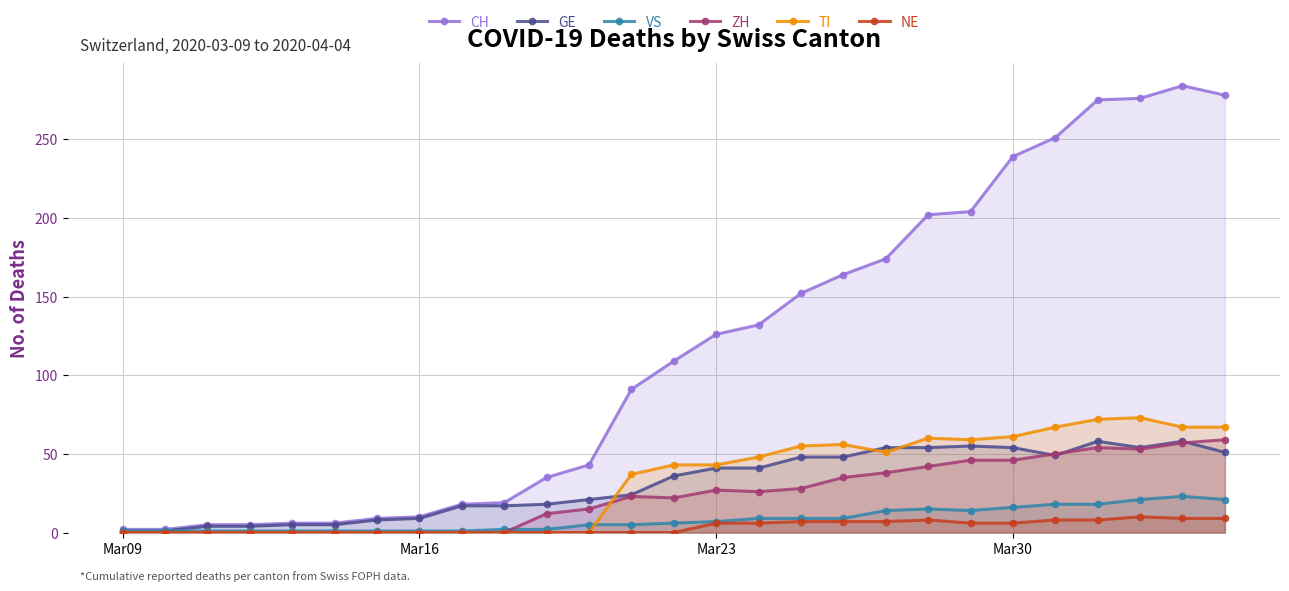

True or false: TI has more than 0 points higher than both neighbors.

True